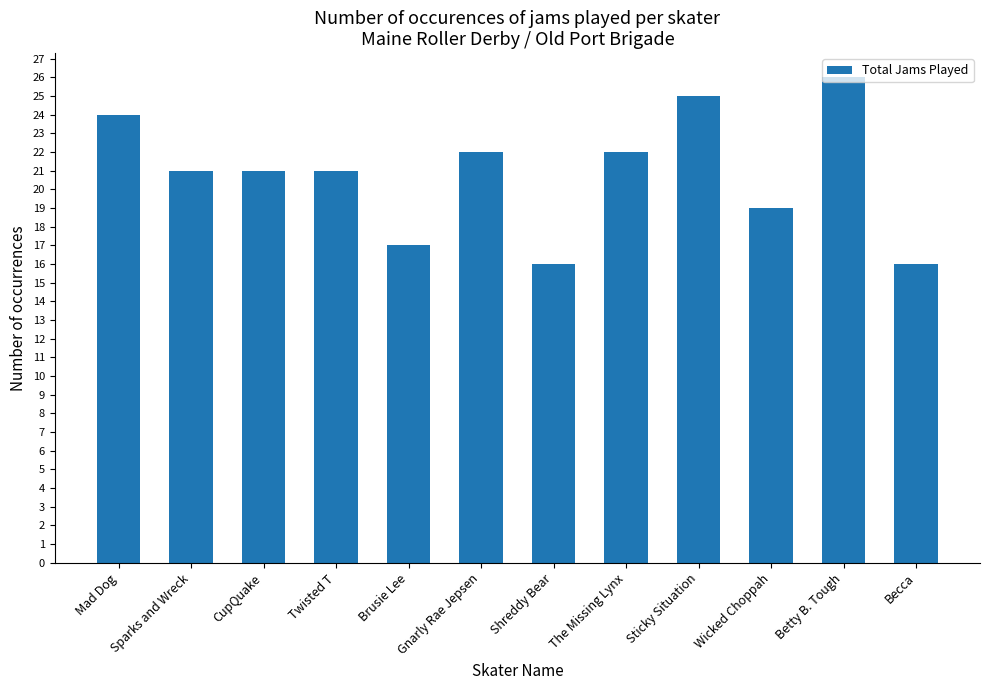

What position from the left is Shreddy Bear?

7